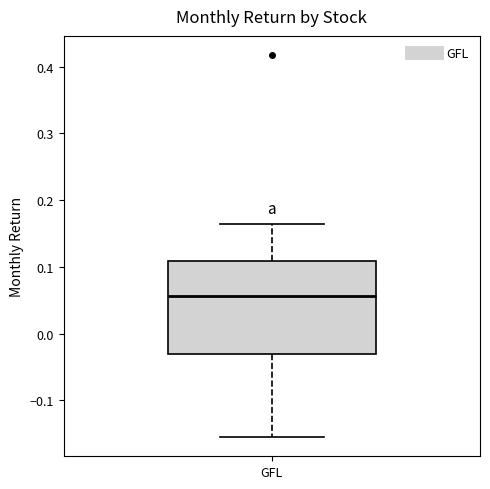

Transcribe this box plot: give where the median line is, the range the box spans, and where the two whiskers end, as read against the y-axis. The values are not printed on the chart, so give them approximately, as read against the axis.

median 0.06, box -0.03 to 0.11, whiskers -0.16 to 0.16